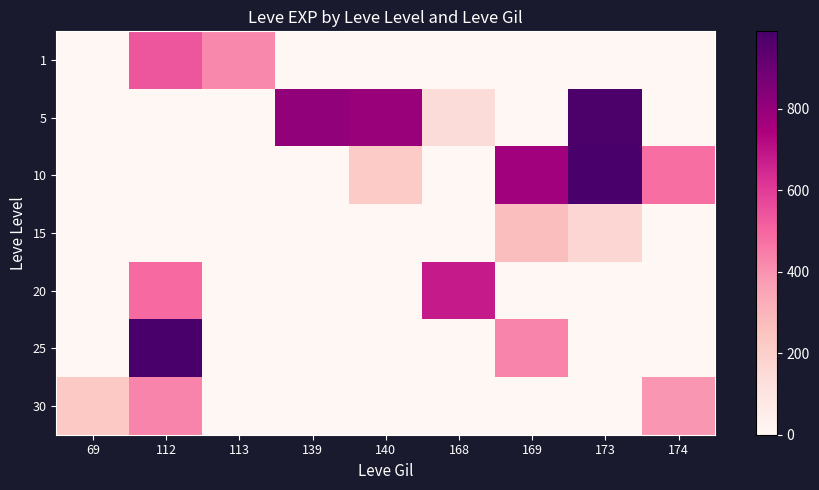

How many series are shown in this chart?

7